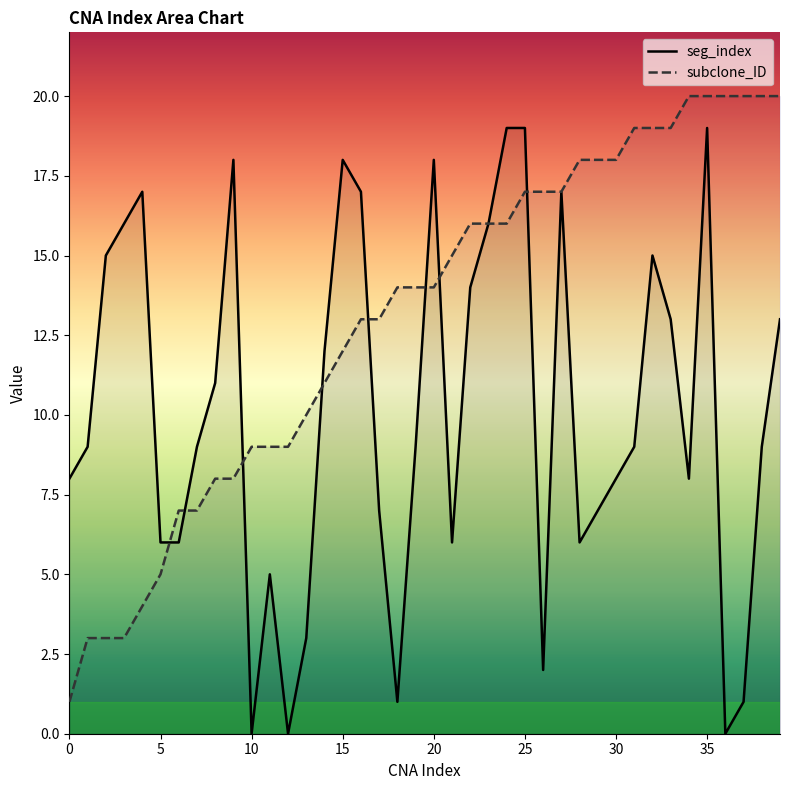

How many data points does each series have?

40